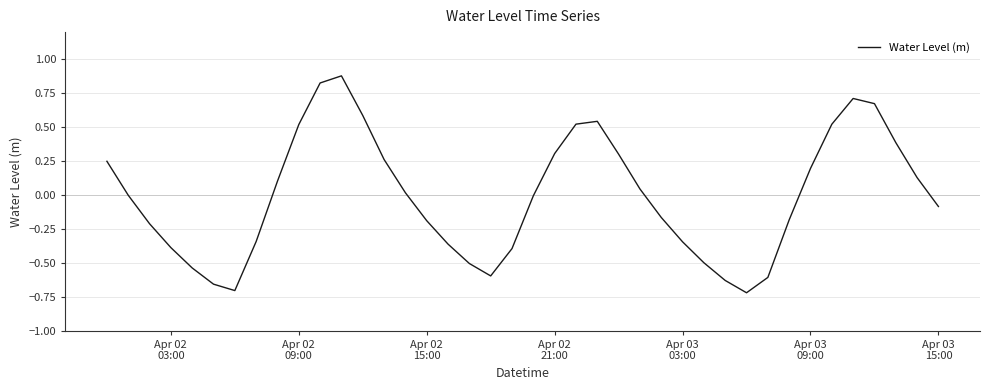

What is the difference between the maximum and minimum values?

1.6